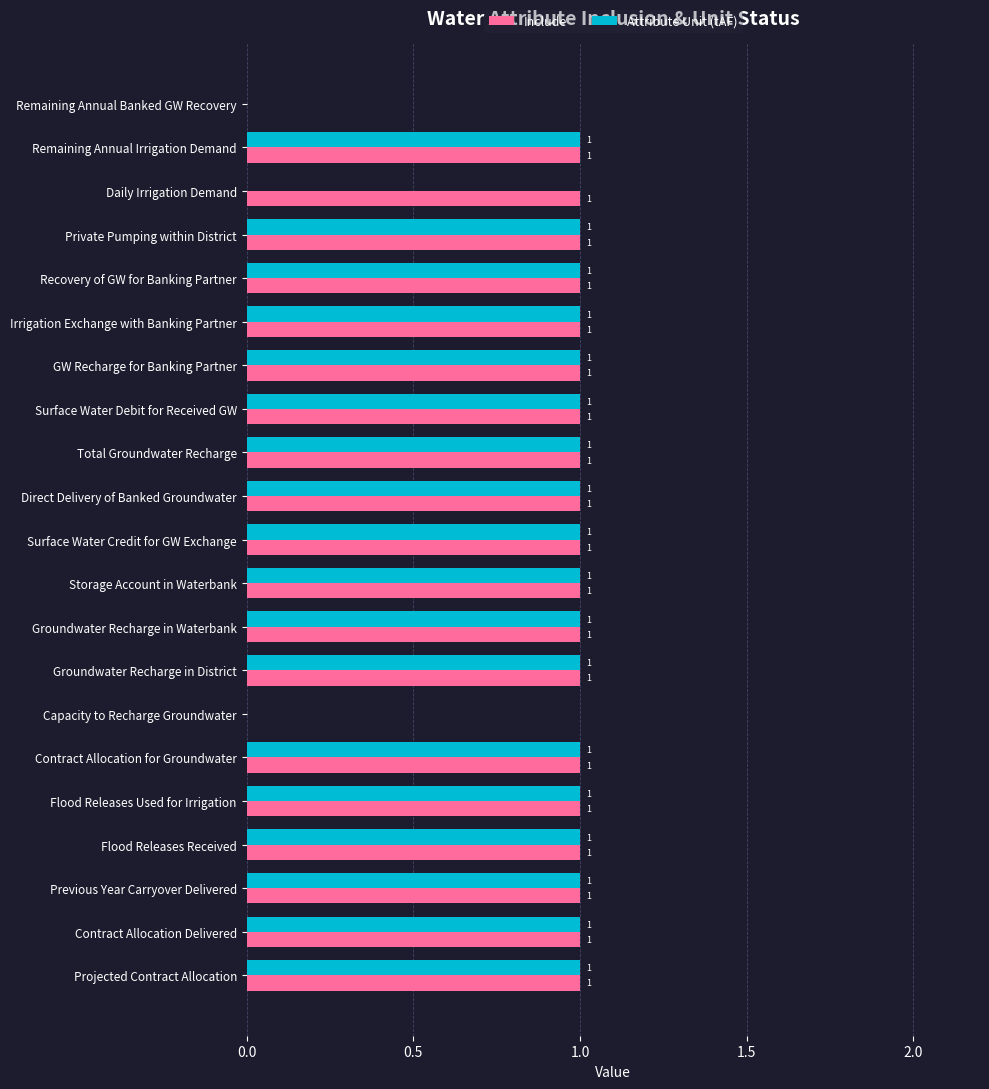

The value of Include at Direct Delivery of Banked Groundwater is 1. True or false?

True